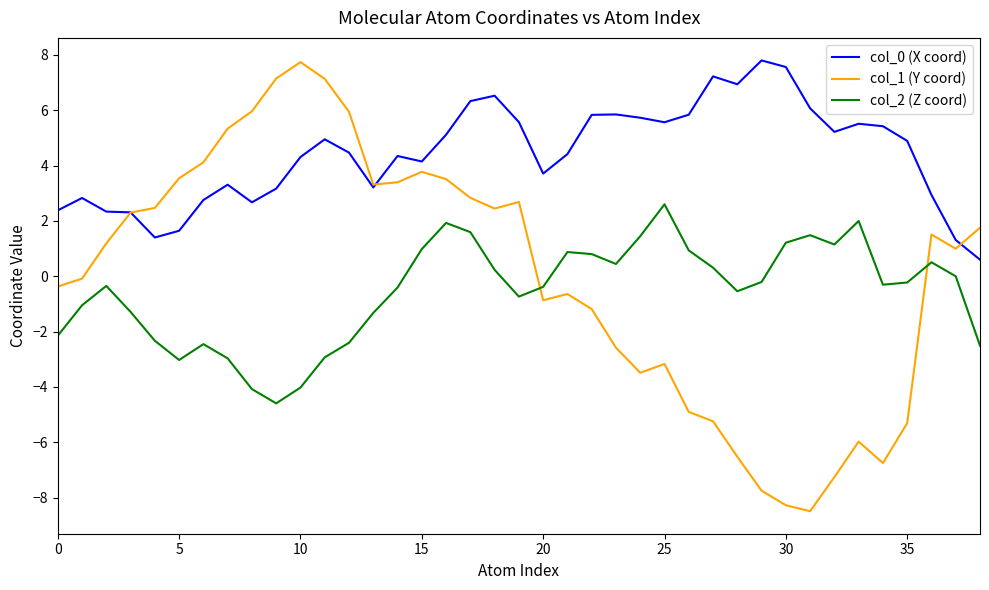

Which series has the largest range (max minus min)?

col_1 (Y coord)